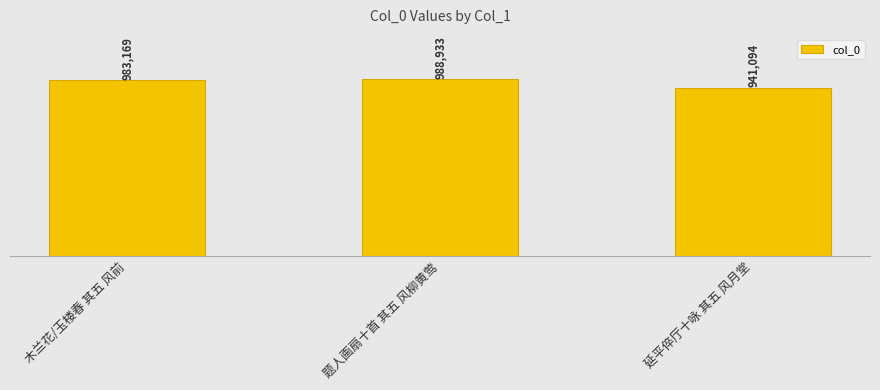

At which label does the data first exceed 983169?

题人画扇十首 其五 风柳黄莺